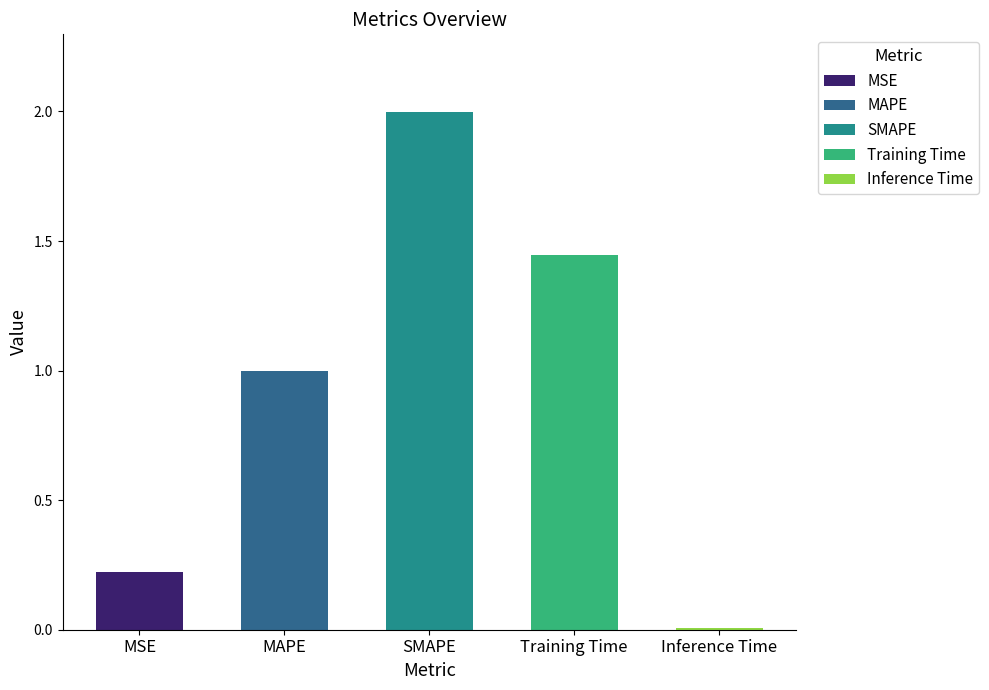

What is the difference between the values at SMAPE and MAPE?

1.0